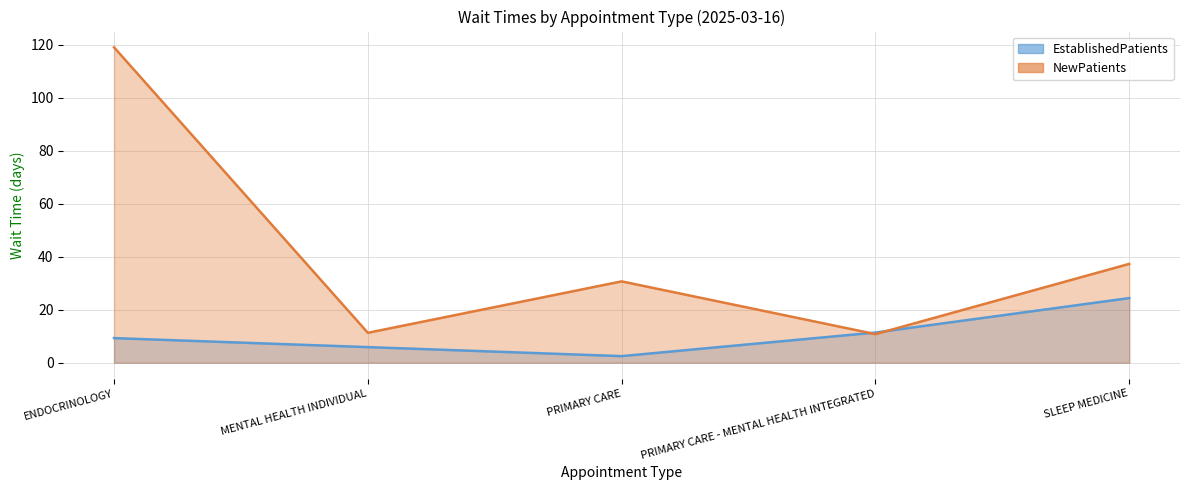

Is it true that NewPatients equals 11.3 at MENTAL HEALTH INDIVIDUAL?

True